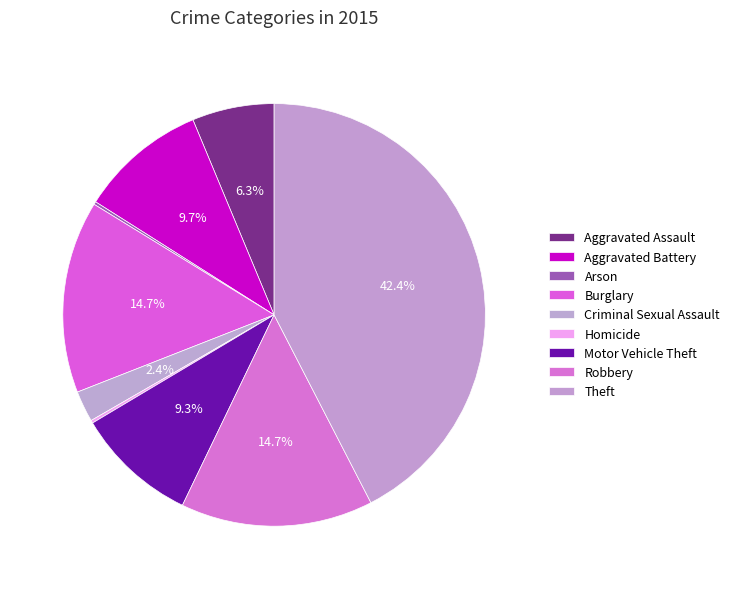

Rank the categories by value from highest to lowest.

Theft, Burglary, Robbery, Aggravated Battery, Motor Vehicle Theft, Aggravated Assault, Criminal Sexual Assault, Arson, Homicide